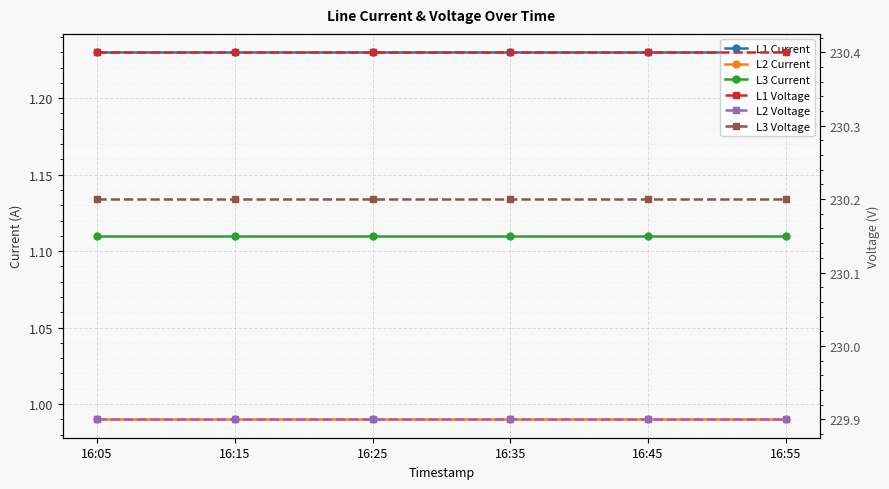

What is the lowest value of the L2 Current series?

1.0